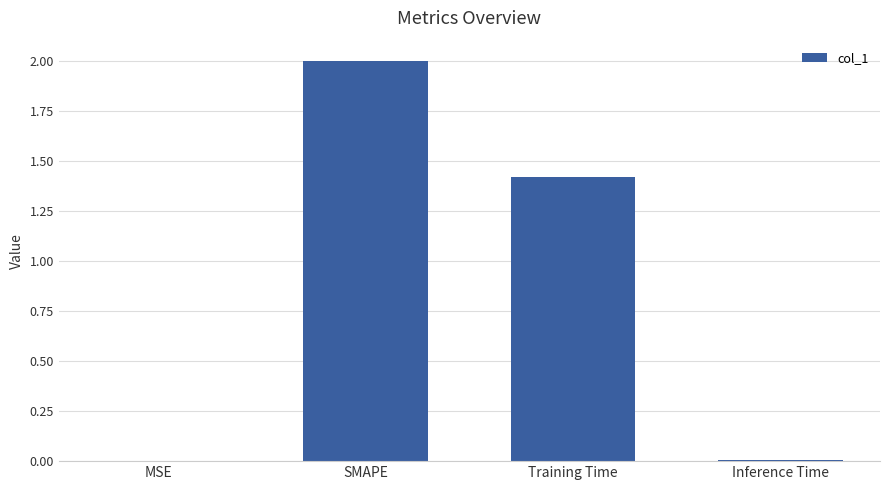

Which label corresponds to the largest value in the chart?

SMAPE